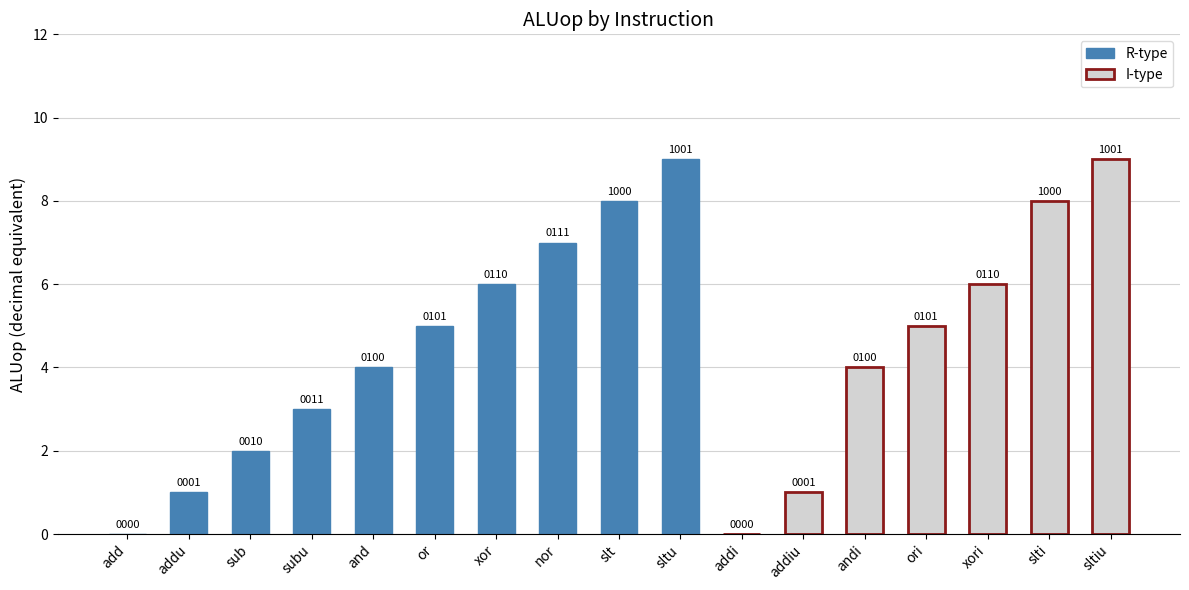

What is the ratio of the value at andi to the value at or?

0.8